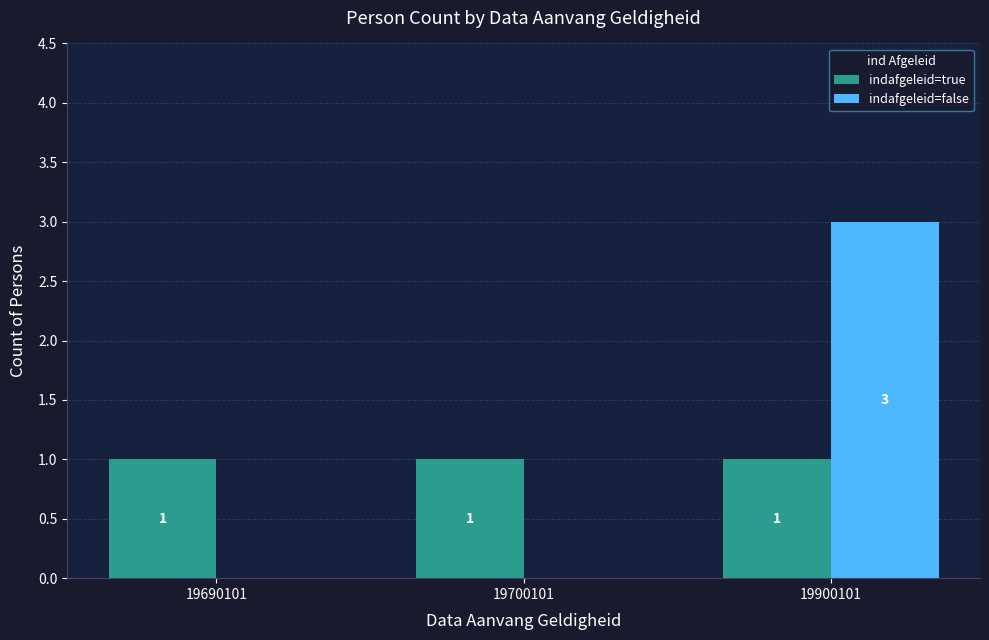

What is the spread (max minus min) of values at 19700101?

1